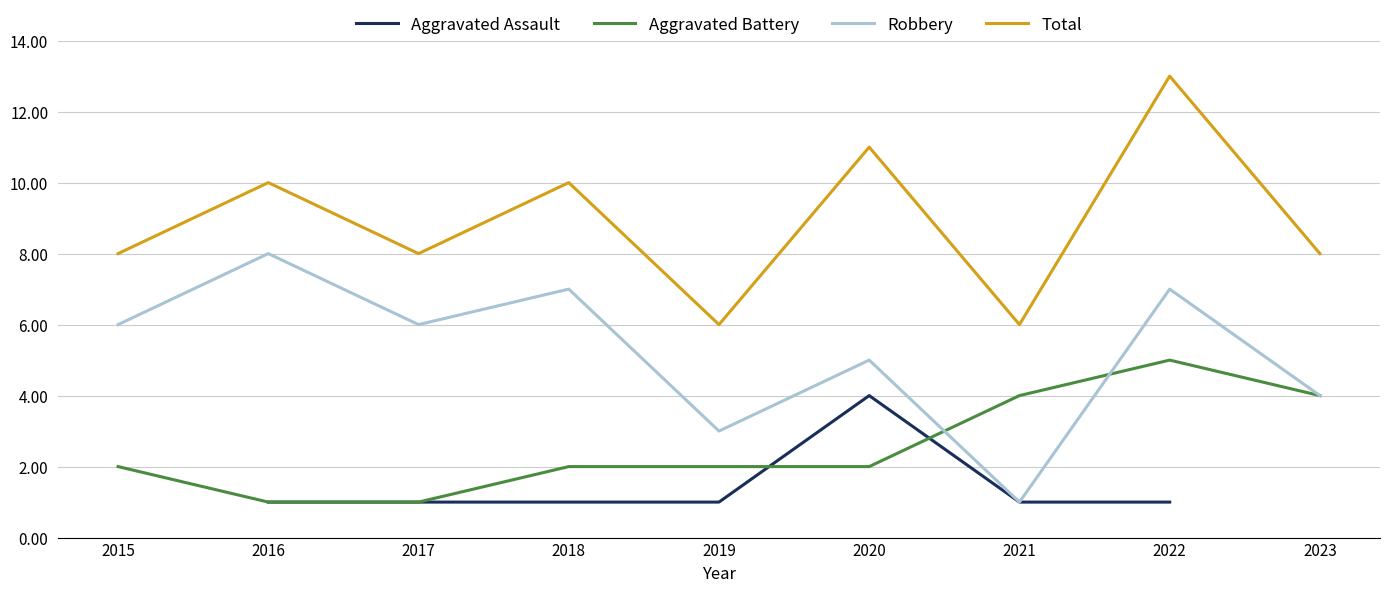

Between which two adjacent categories do Aggravated Battery and Robbery first intersect?

2020 and 2021